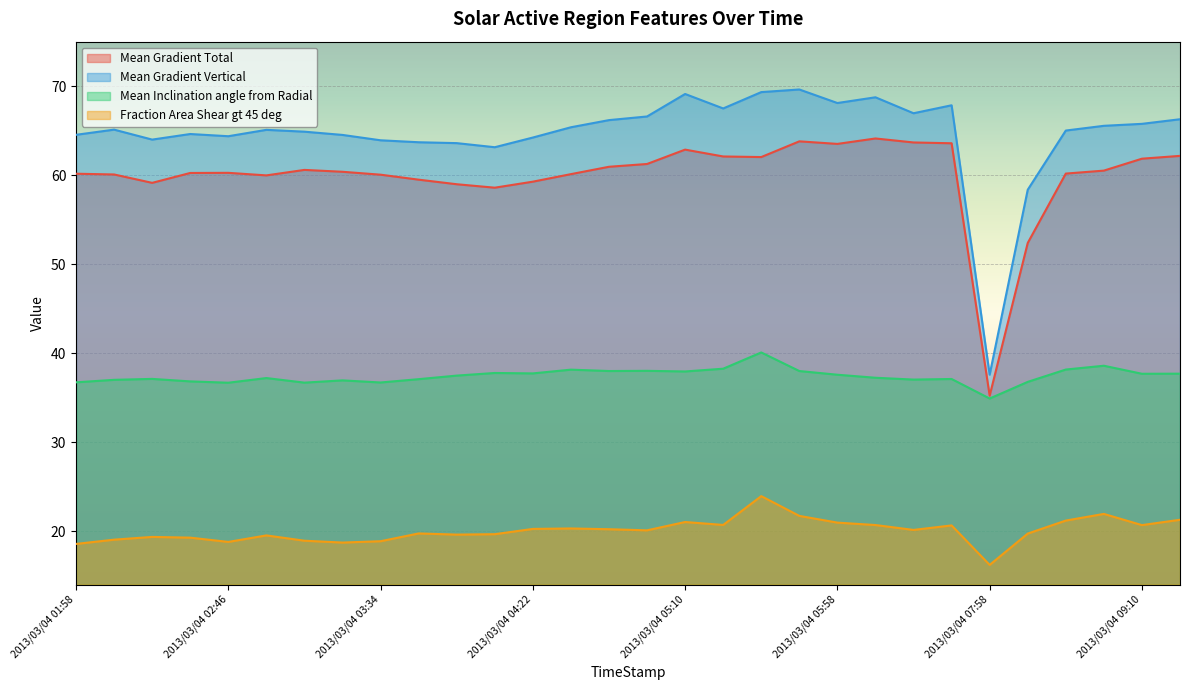

How many distinct data groups are displayed?

4